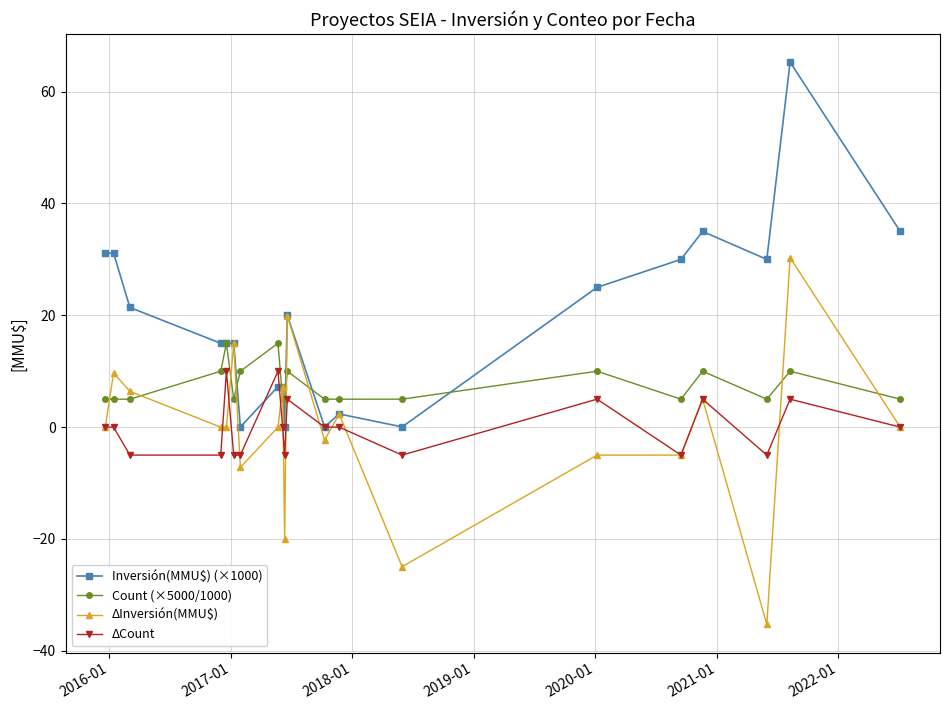

What is the maximum value for ΔInversión(MMU$)?

30.3